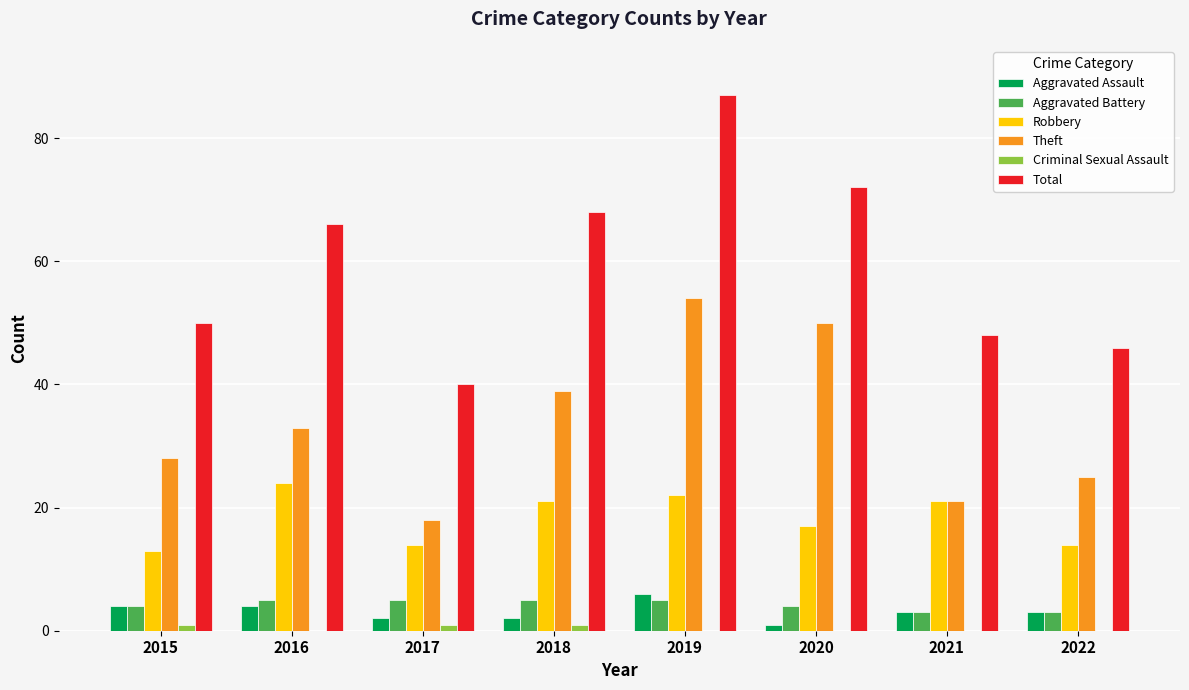

What is the greatest value displayed?

87